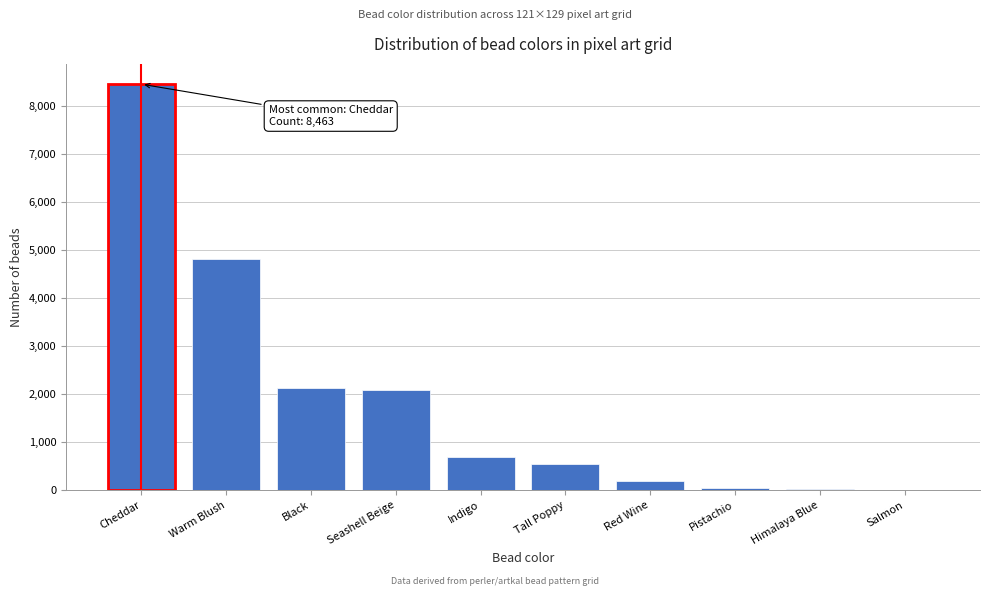

Between Seashell Beige and Cheddar, which is larger?

Cheddar